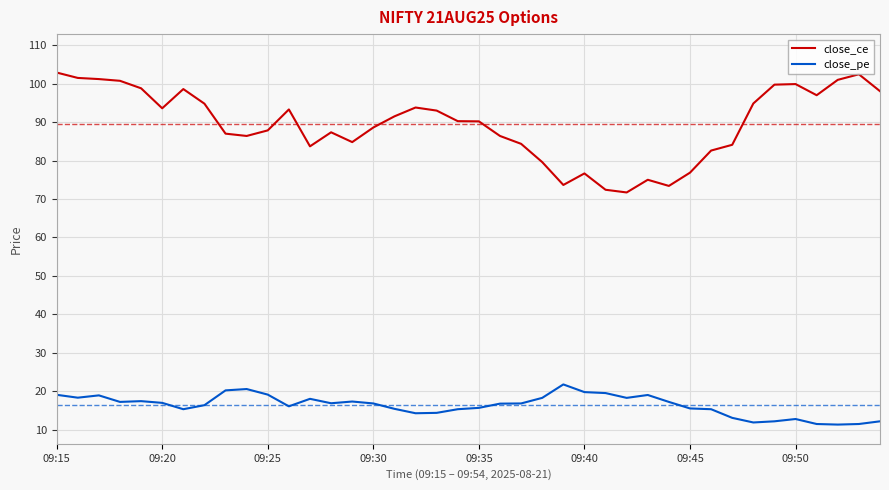

Which series has the widest spread of values?

close_ce